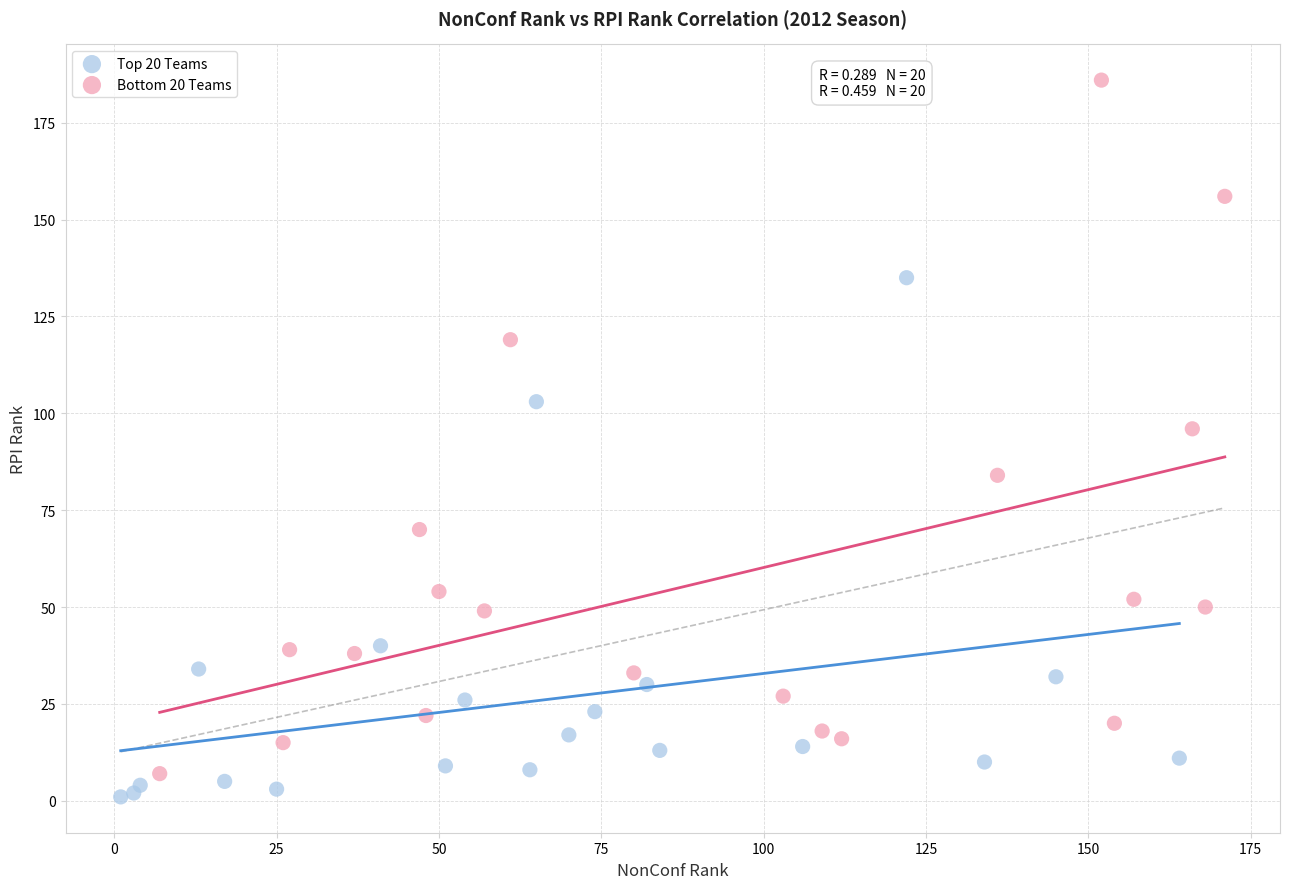

Which series has the largest Y range (max minus min)?

Bottom 20 Teams